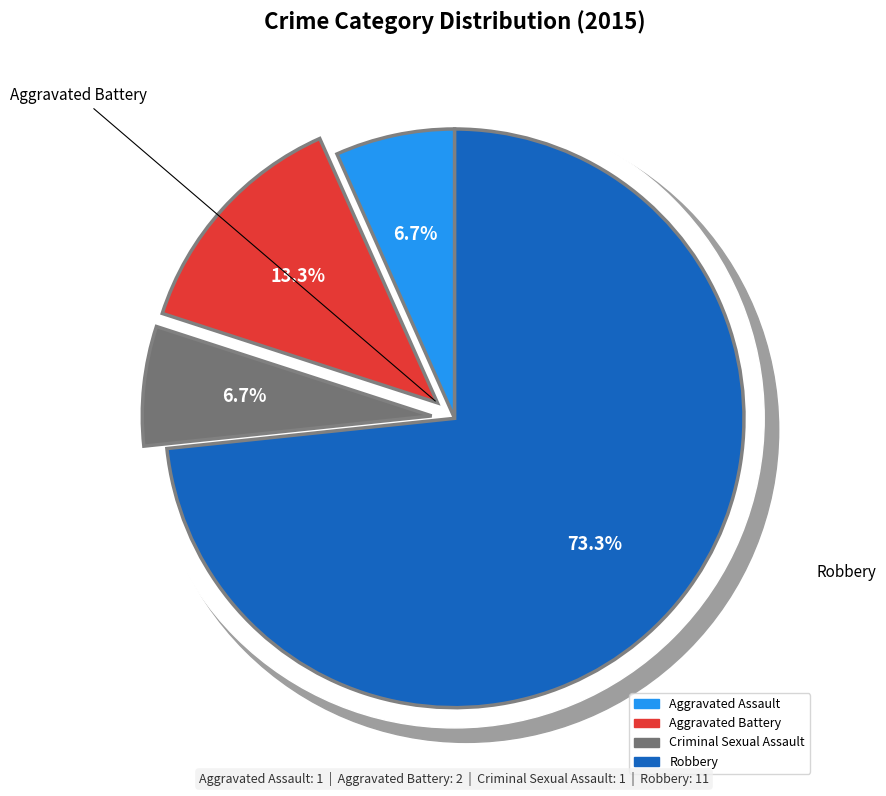

Combined, what portion of the pie is Aggravated Assault and Aggravated Battery?

20.0%